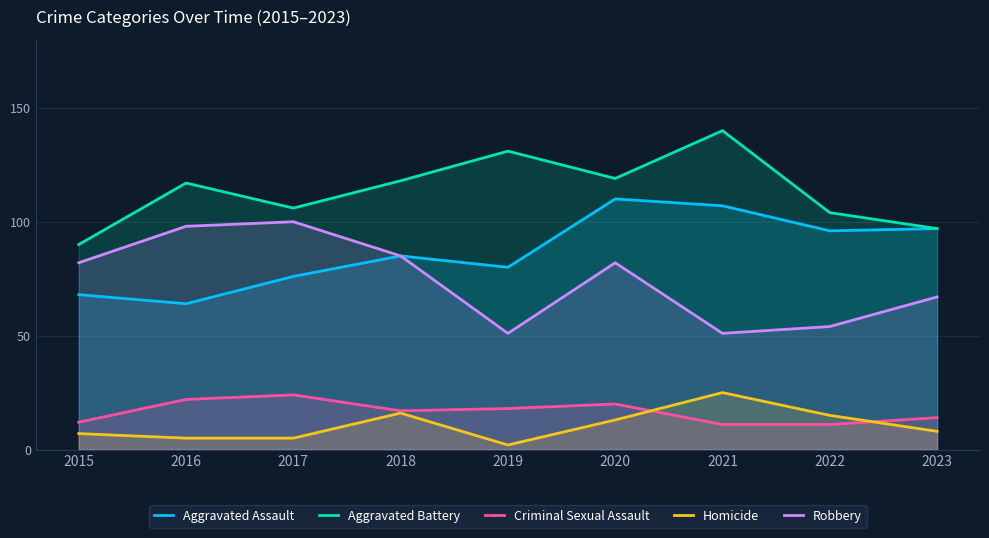

Reading left to right, transcribe all the data shown in this chart.

Aggravated Assault: 2015=68	2016=64	2017=76	2018=85	2019=80	2020=110	2021=107	2022=96	2023=97
Aggravated Battery: 2015=90	2016=117	2017=106	2018=118	2019=131	2020=119	2021=140	2022=104	2023=97
Criminal Sexual Assault: 2015=12	2016=22	2017=24	2018=17	2019=18	2020=20	2021=11	2022=11	2023=14
Homicide: 2015=7	2016=5	2017=5	2018=16	2019=2	2020=13	2021=25	2022=15	2023=8
Robbery: 2015=82	2016=98	2017=100	2018=85	2019=51	2020=82	2021=51	2022=54	2023=67